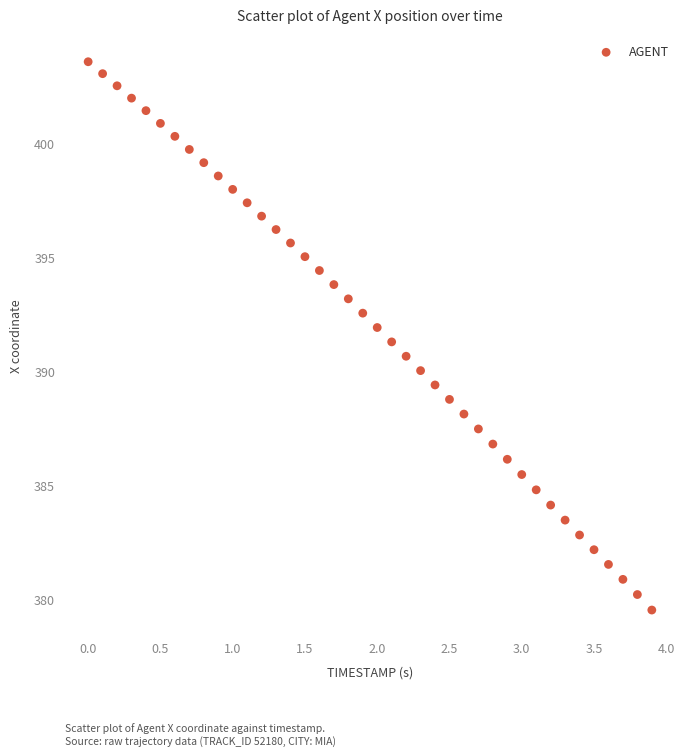

What is the range of Y values (max minus min)?

24.1